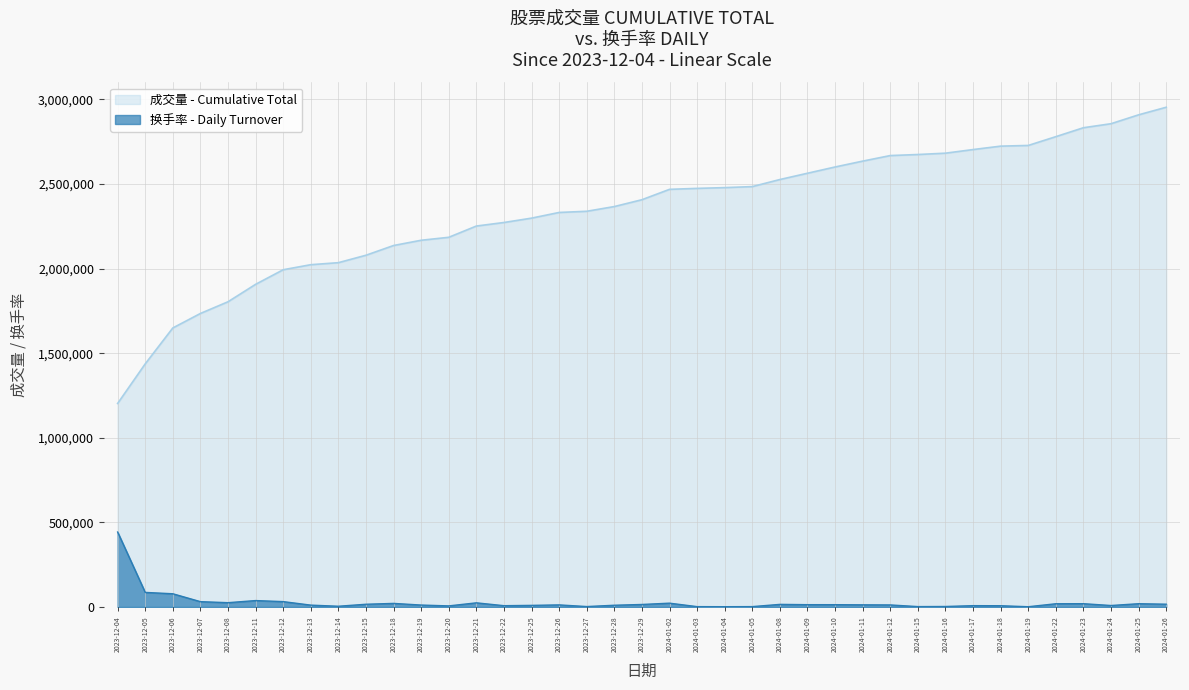

Reading left to right, what are all the values shown in this chart?

2023-12-04=443092.8	2023-12-05=86219.2	2023-12-06=78146.7	2023-12-07=31533.4	2023-12-08=25479.0	2023-12-11=37952.2	2023-12-12=31757.6	2023-12-13=10987.6	2023-12-14=4400.7	2023-12-15=16173.1	2023-12-18=21190.4	2023-12-19=11436.1	2023-12-20=6446.8	2023-12-21=24525.9	2023-12-22=7708.2	2023-12-25=9502.1	2023-12-26=12333.0	2023-12-27=2578.7	2023-12-28=10286.9	2023-12-29=14883.7	2024-01-02=22591.9	2024-01-03=2102.2	2024-01-04=1653.7	2024-01-05=2214.3	2024-01-08=15416.3	2024-01-09=13678.5	2024-01-10=13622.4	2024-01-11=12753.5	2024-01-12=12108.8	2024-01-15=2298.4	2024-01-16=2915.1	2024-01-17=7876.3	2024-01-18=7427.9	2024-01-19=1513.6	2024-01-22=19144.3	2024-01-23=19424.6	2024-01-24=8745.3	2024-01-25=19368.5	2024-01-26=16481.4